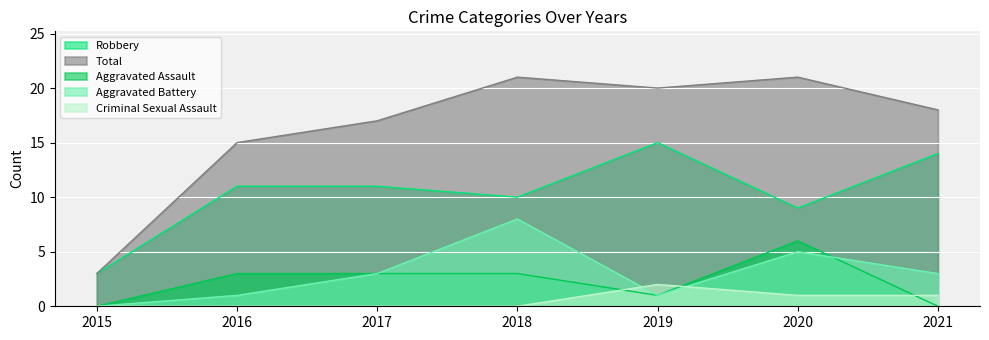

Between 2016 and 2021, which series saw the biggest shift?

Robbery